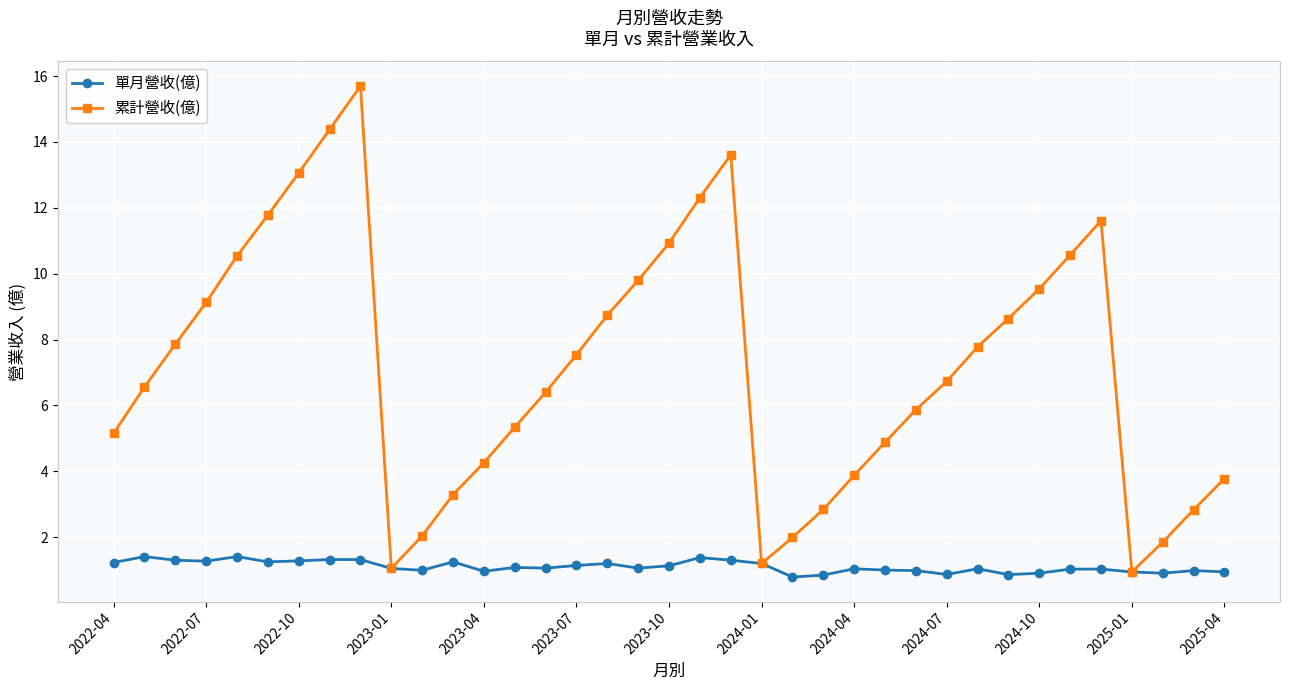

What is the value of the 累計營收(億) point at the 9th from the left?

15.7